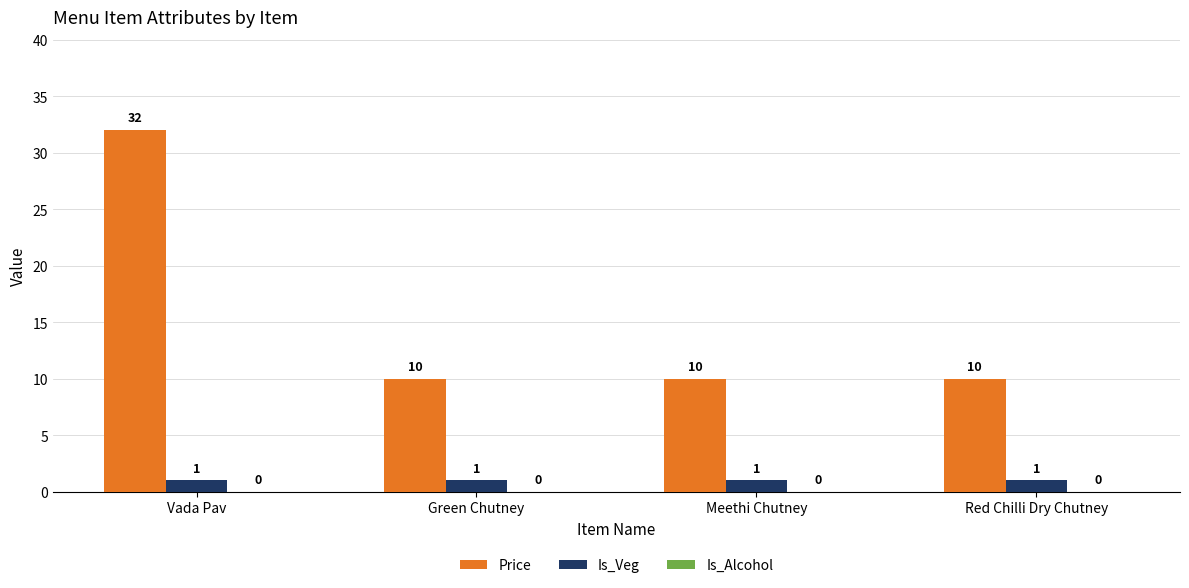

At Vada Pav, list the series in order from smallest to largest.

Is_Veg, Price